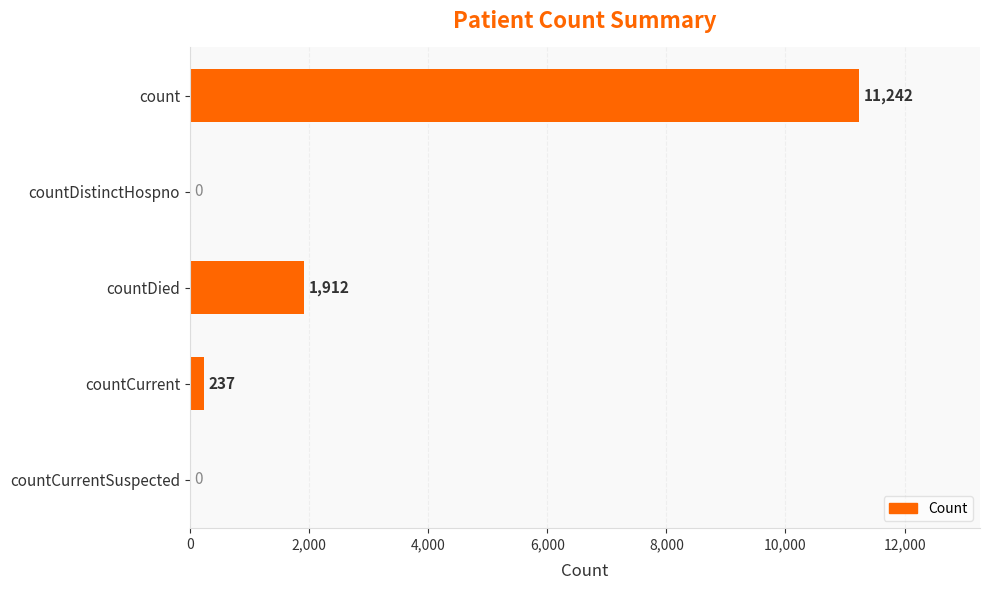

Where is the data nearest to the value 5621?

countDied